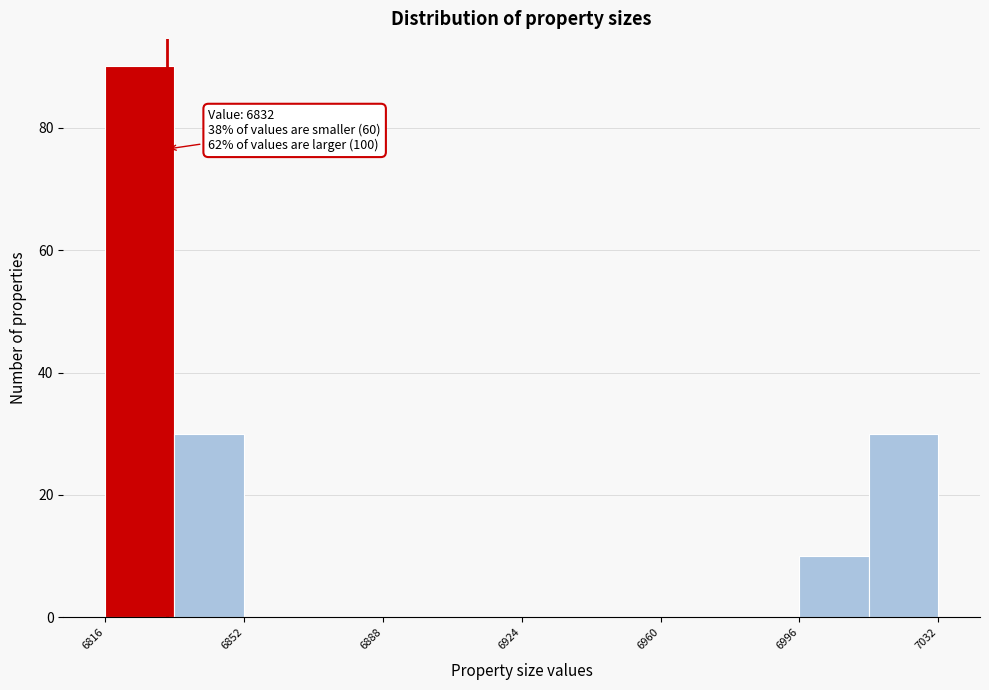

Around what value on the x-axis is the tallest bar? Give the approximate position of its centre, as read against the axis.

6825